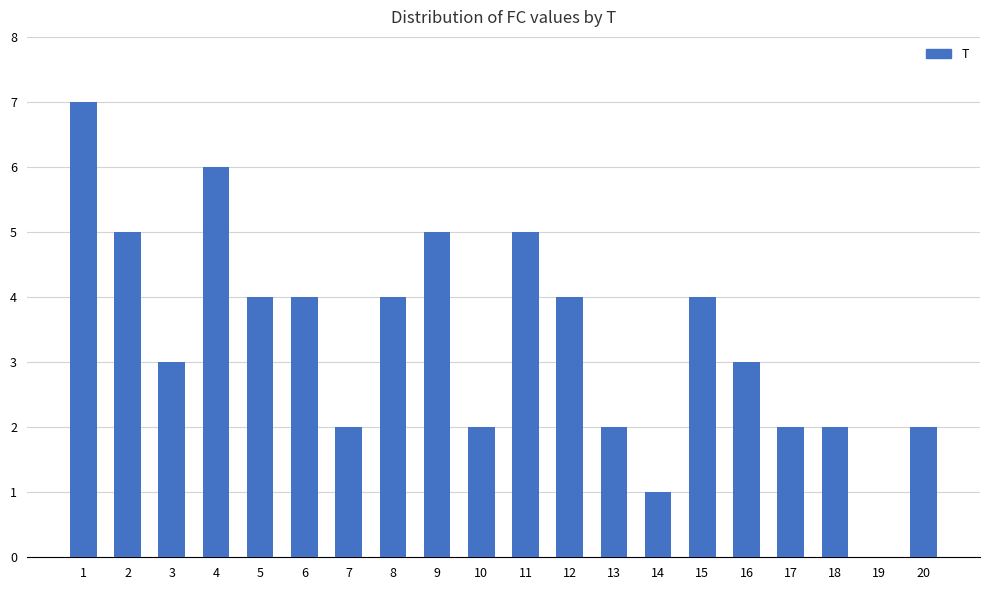

What is the ratio of the value at 4 to the value at 10?

3.0